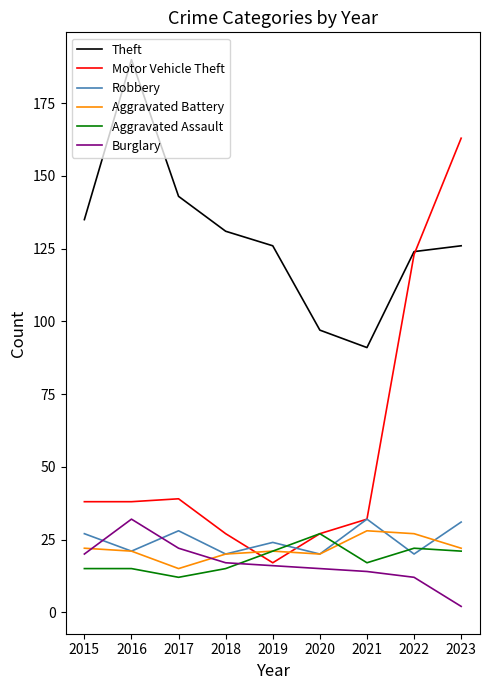

Between 2017 and 2023, which series saw the biggest shift?

Motor Vehicle Theft